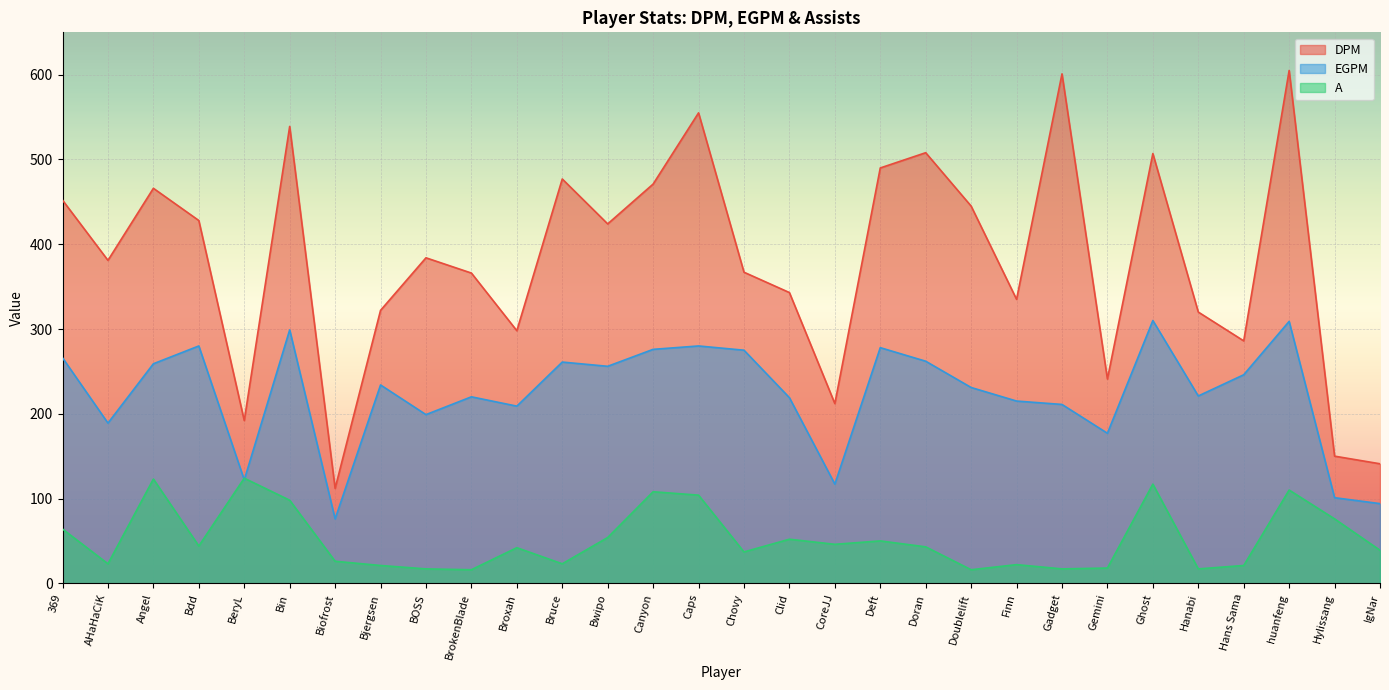

Rank the categories by EGPM value from highest to lowest.

Ghost, huanfeng, Bin, Bdd, Caps, Deft, Canyon, Chovy, 369, Doran, Bruce, Angel, Bwipo, Hans Sama, Bjergsen, Doublelift, Hanabi, BrokenBlade, Clid, Finn, Gadget, Broxah, BOSS, AHaHaCiK, Gemini, BeryL, CoreJJ, Hylissang, IgNar, Biofrost